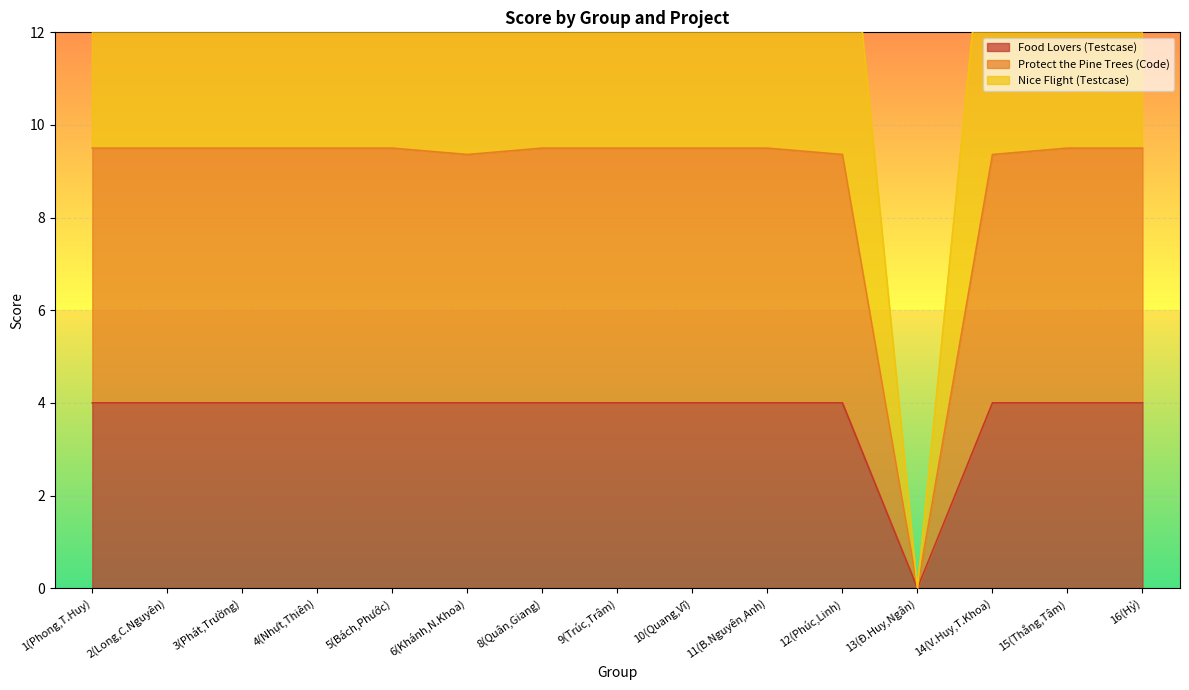

True or false: Nice Flight (Testcase) has a value of 16.5 at 15(Thắng,Tâm).

True